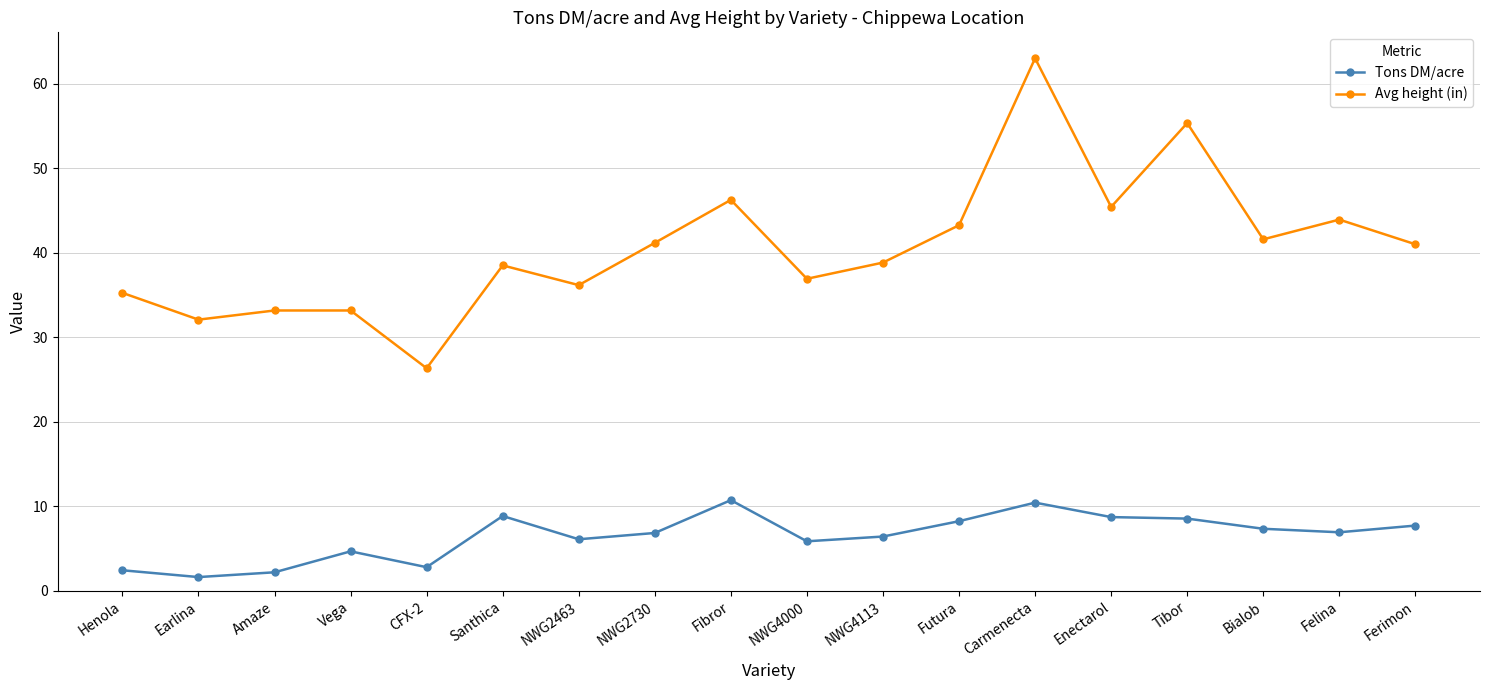

Which category has the lowest value in the Tons DM/acre series?

Earlina